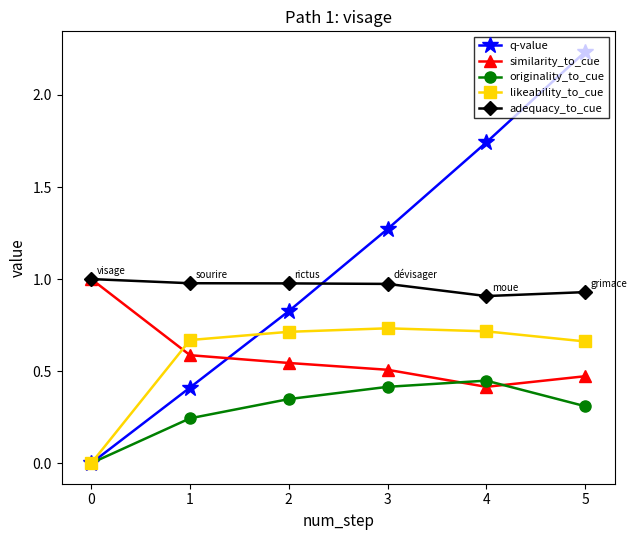

What is the difference between the second highest and second lowest values in the similarity_to_cue series?

0.1